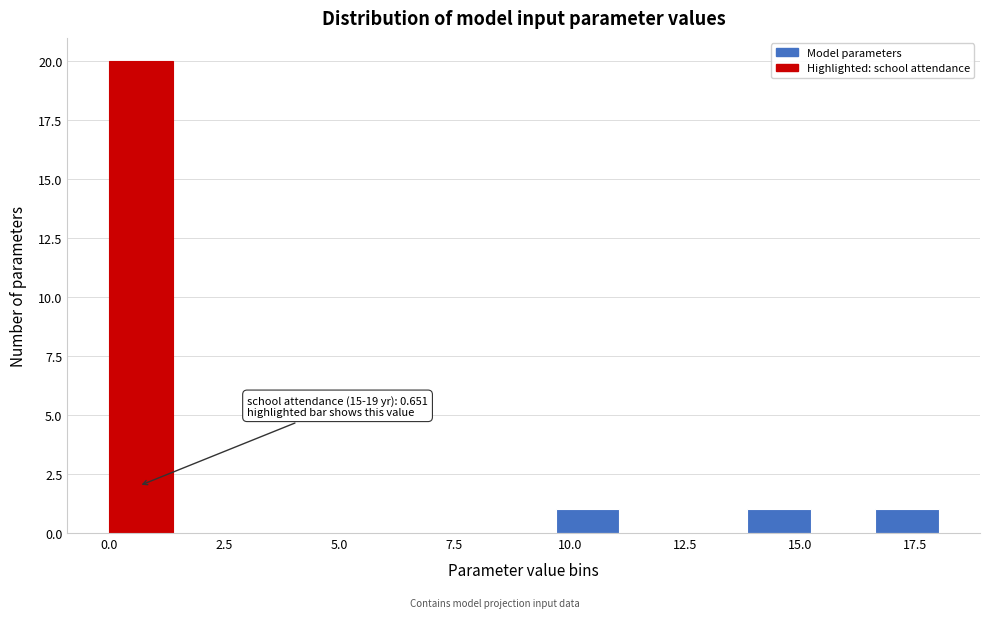

Read against the x-axis, roughly where is the centre of the tallest bar?

0.5